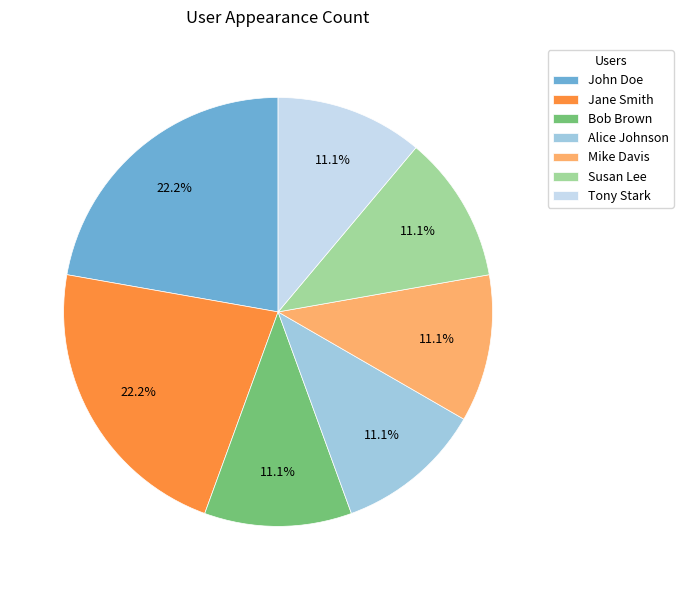

Is there a majority slice in this chart?

No